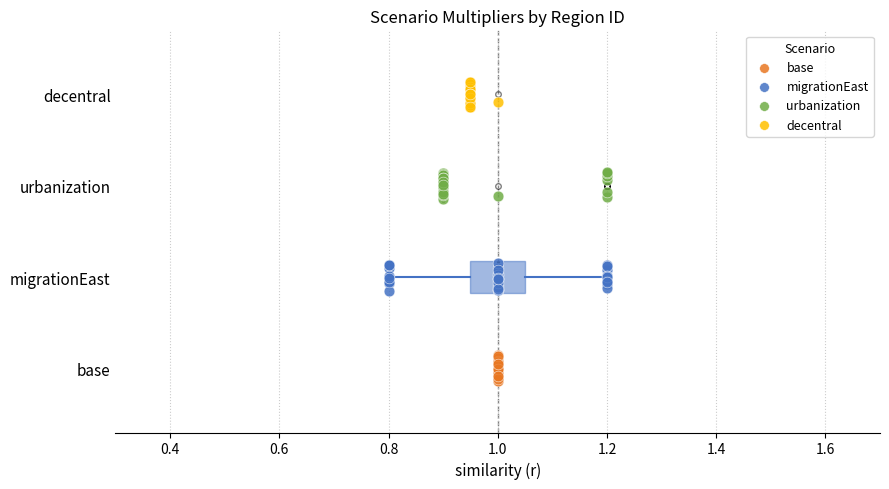

Which series reaches the minimum Y coordinate?

base